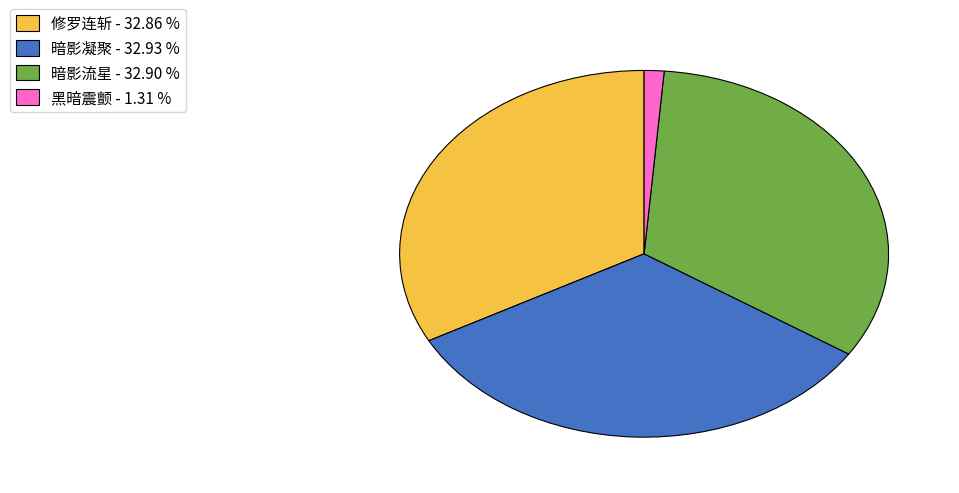

Combined, do 修罗连斩 and 黑暗震颤 account for over 50%?

No